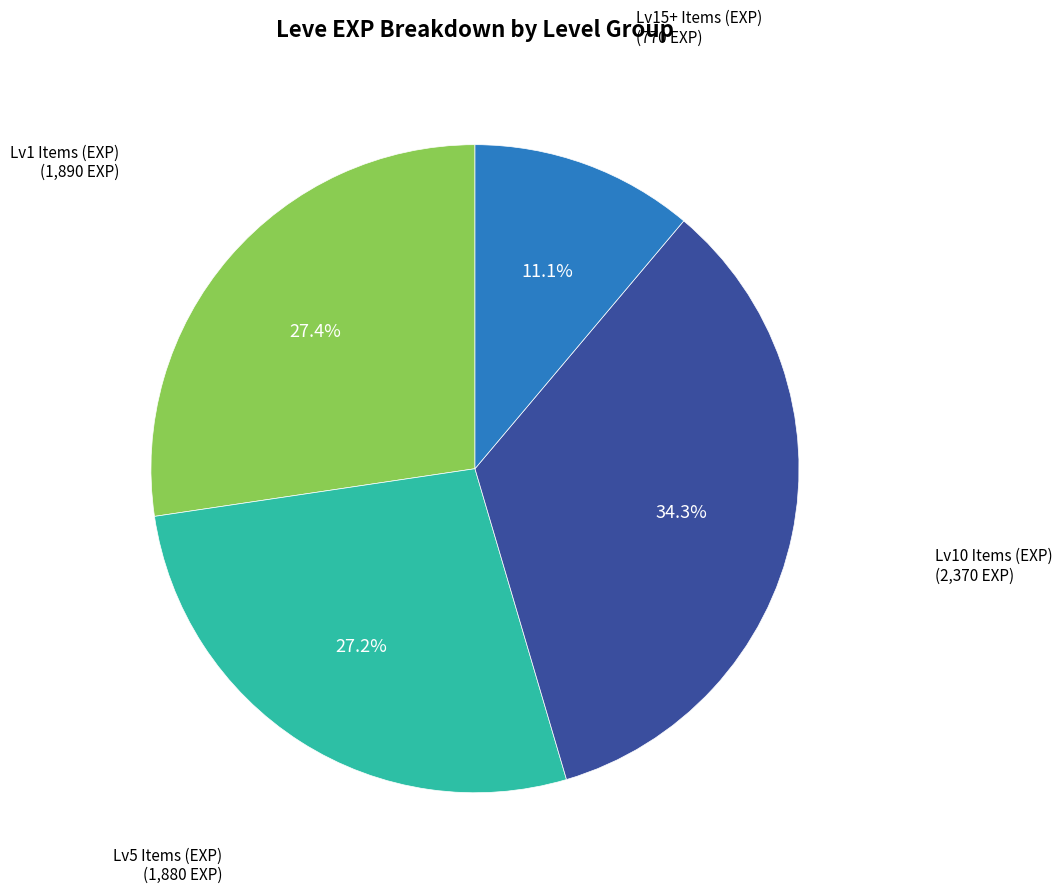

Does any single category account for the majority?

No